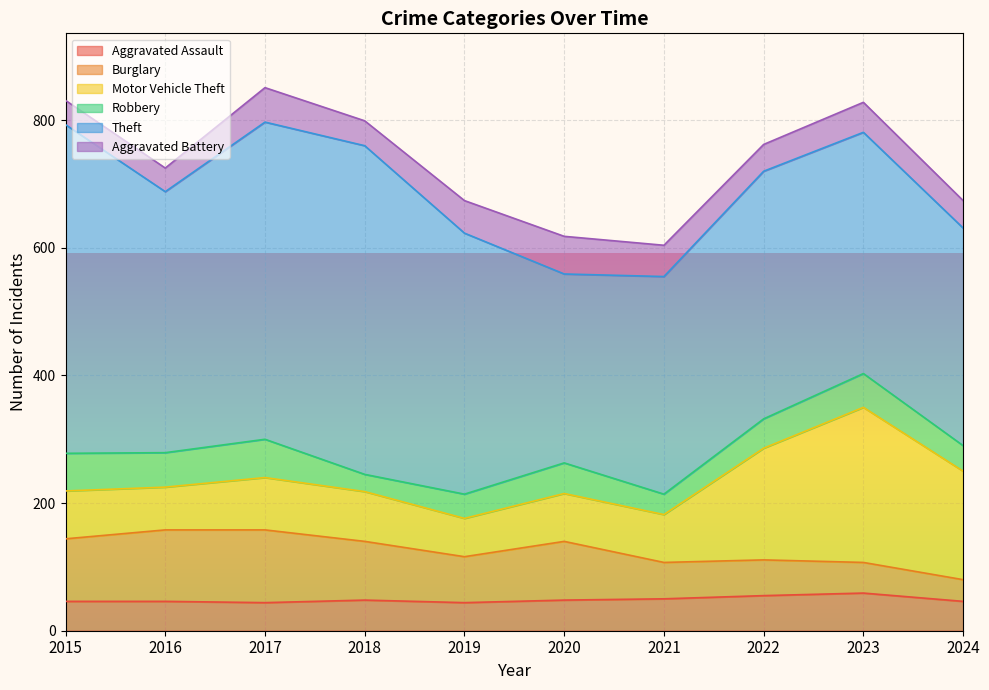

True or false: Aggravated Assault and Burglary intersect in this chart.

True